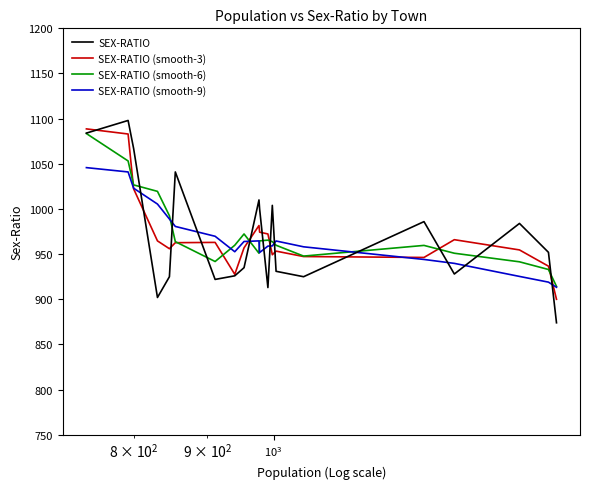

What is the minimum value for SEX-RATIO (smooth-3)?

900.0